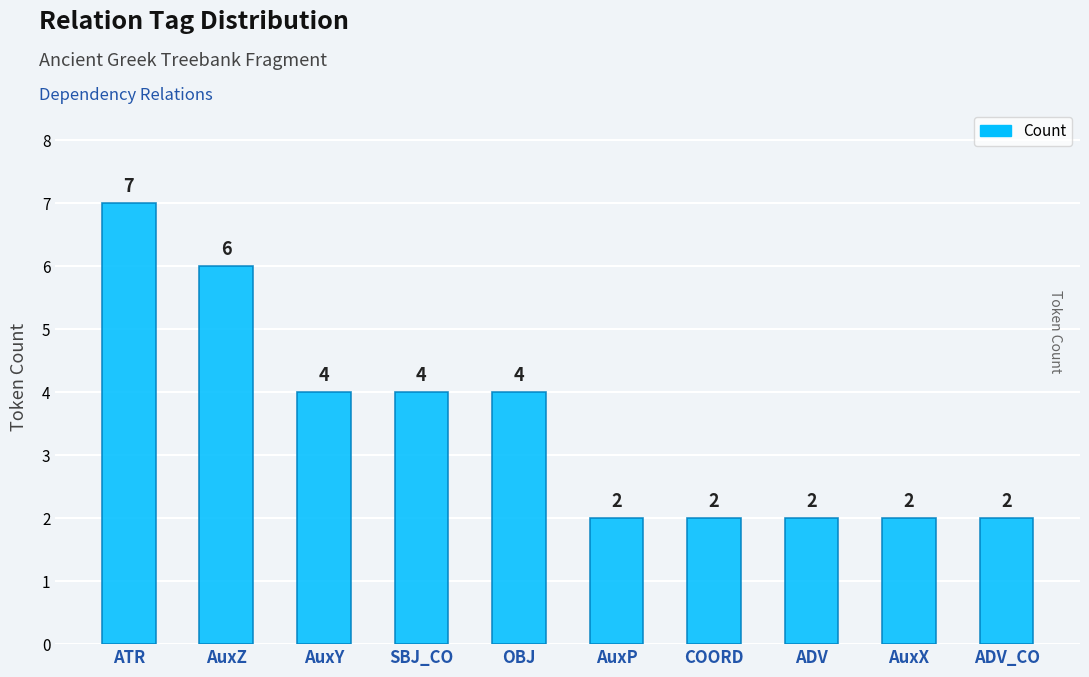

What is the label of the 3rd bar from the right?

ADV